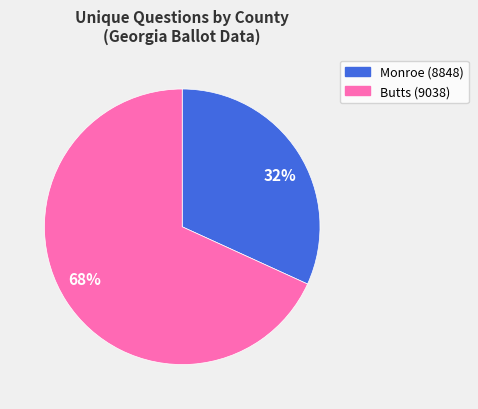

What is the smallest slice in the pie chart?

32%